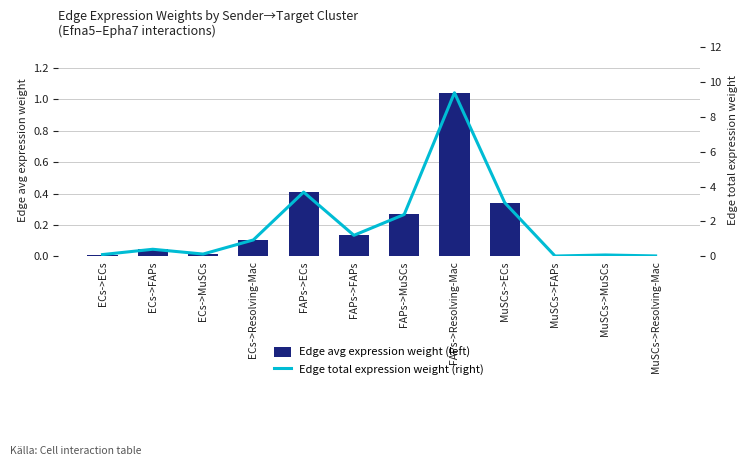

What is the sum of all Edge total expression weight (right) values?

21.4